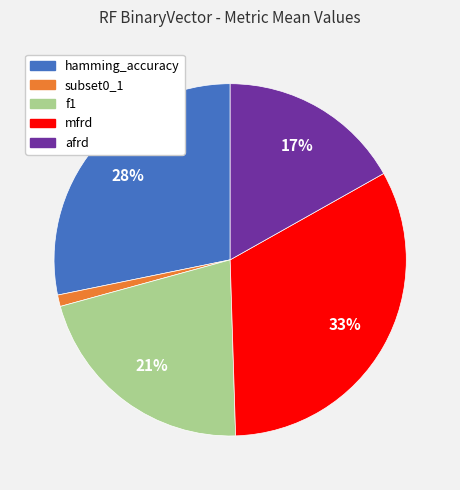

To the nearest percent, what is the average slice percentage?

20%